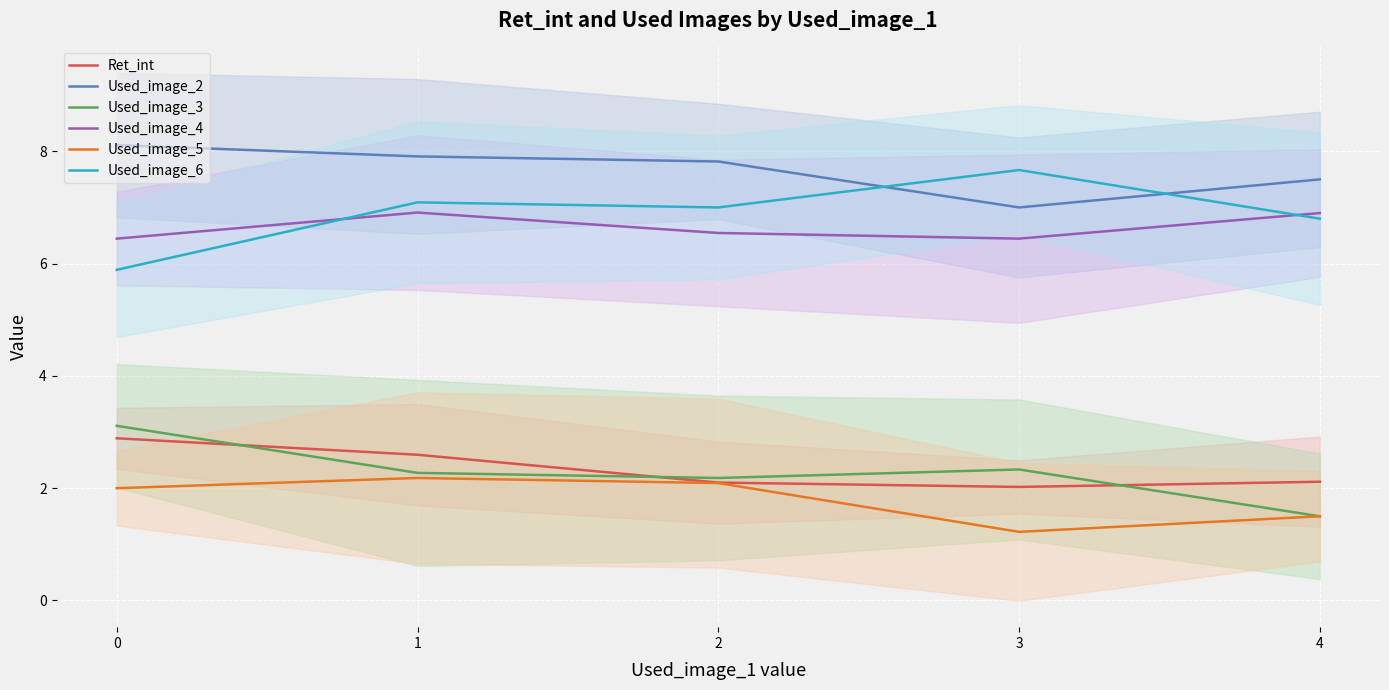

At which label does Used_image_2 reach its minimum?

3